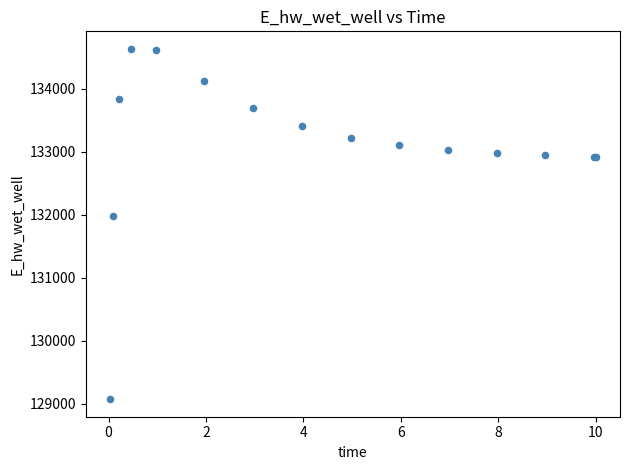

What Y value in the scatter plot is closest to 131851?

131972.0